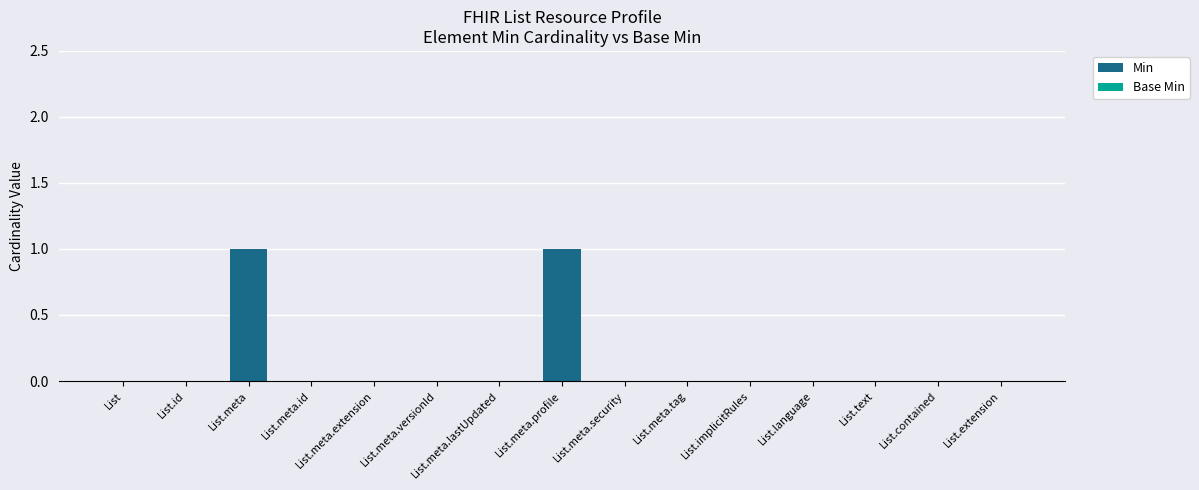

The chart shows a value of 1 at List.meta.versionId. True or false?

False